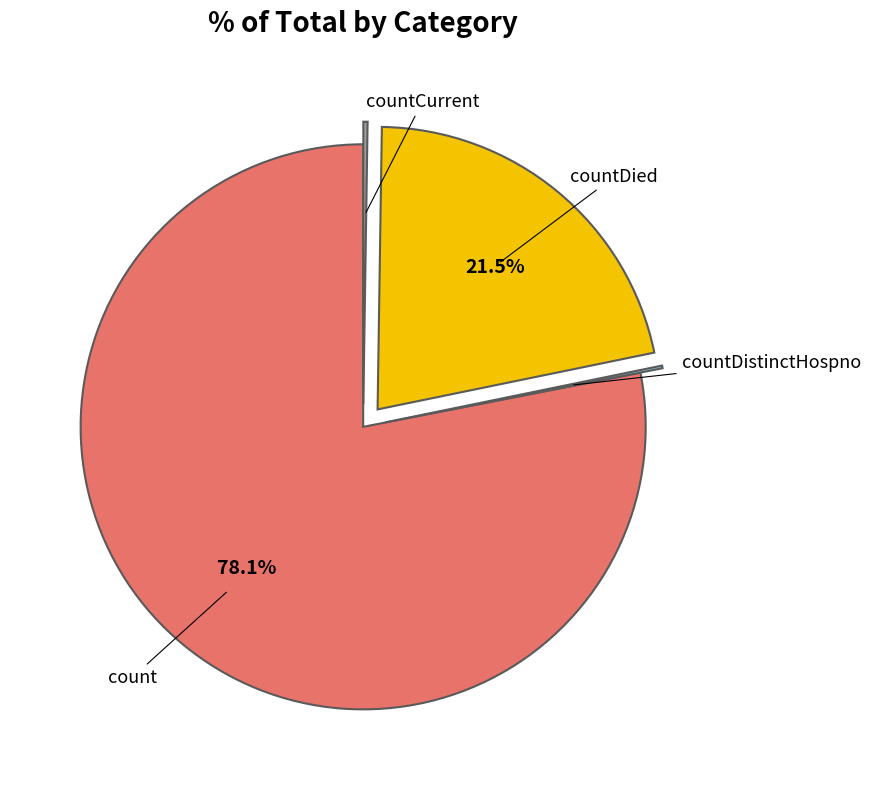

Is there a majority slice in this chart?

Yes